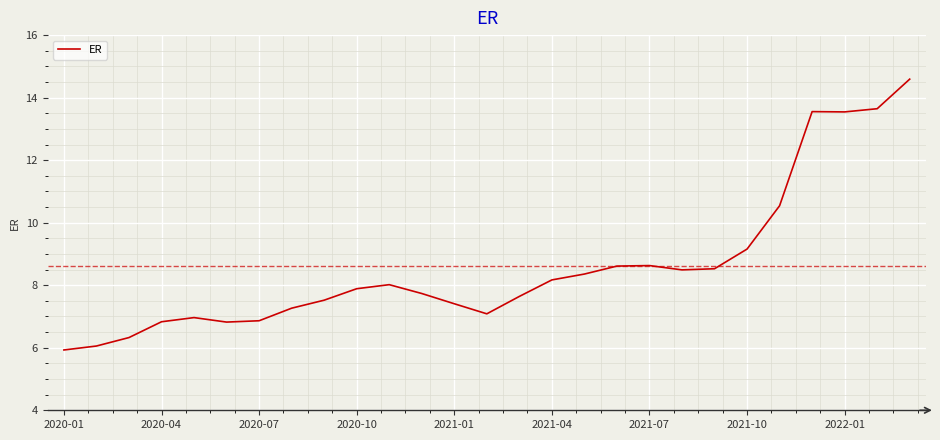

How many lines are shown in the chart?

1